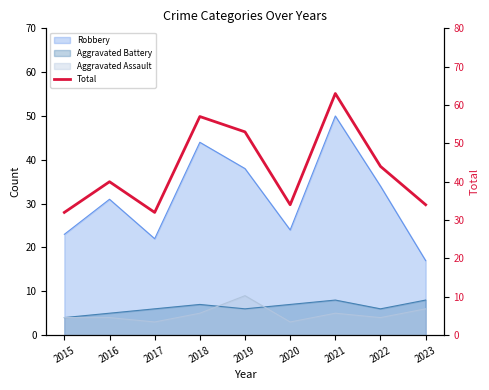

Reading left to right, list all the values displayed in this chart.

32	40	32	57	53	34	63	44	34